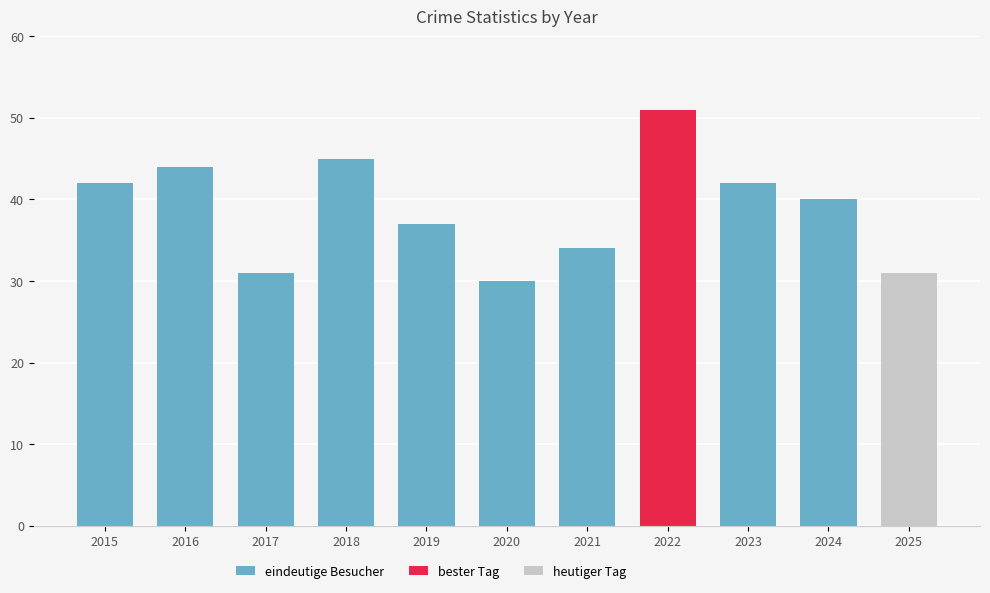

What is the lowest value of the eindeutige Besucher series?

30